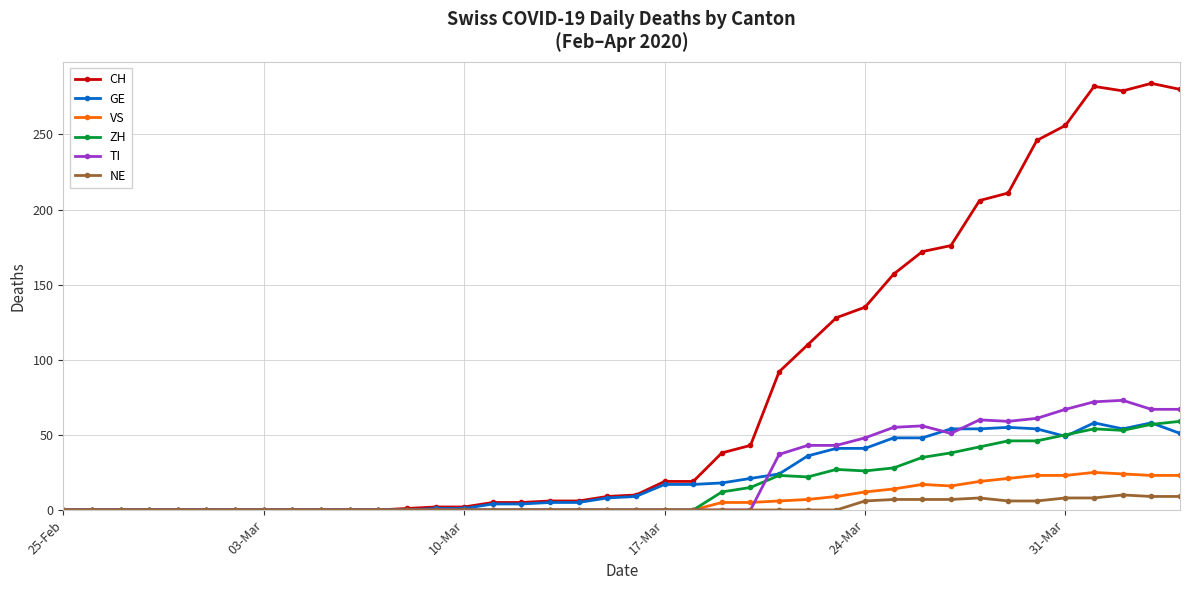

Which series has the largest range (max minus min)?

CH